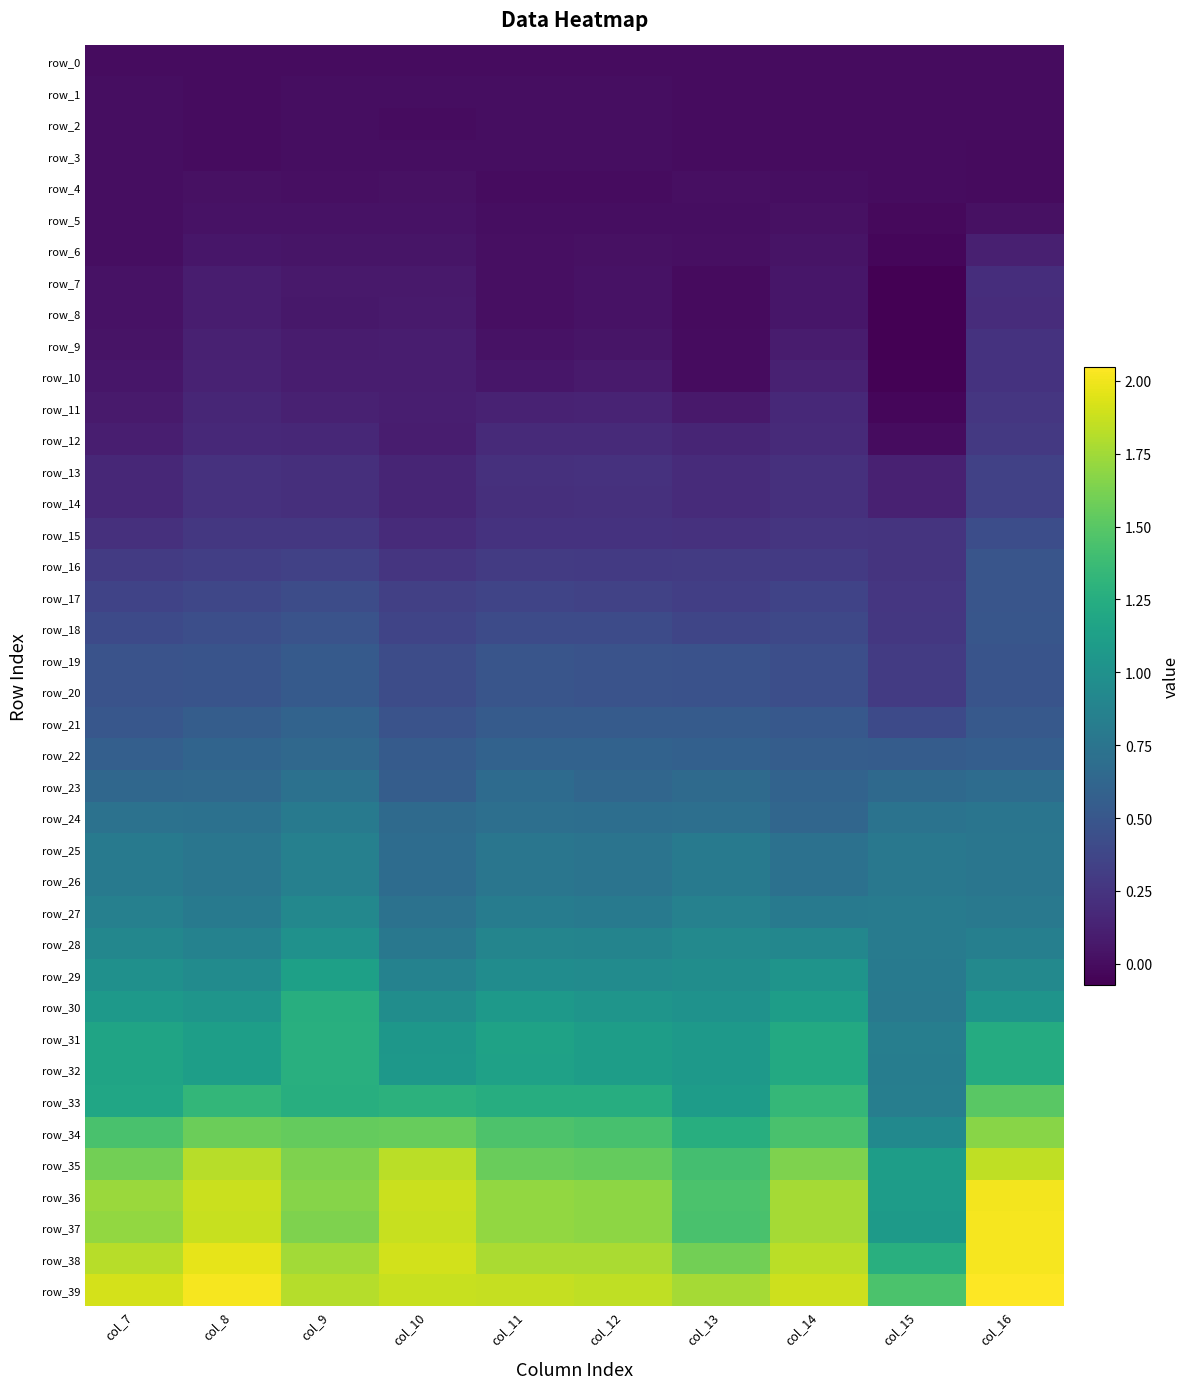

What is the average value of the row_26 series?

0.8